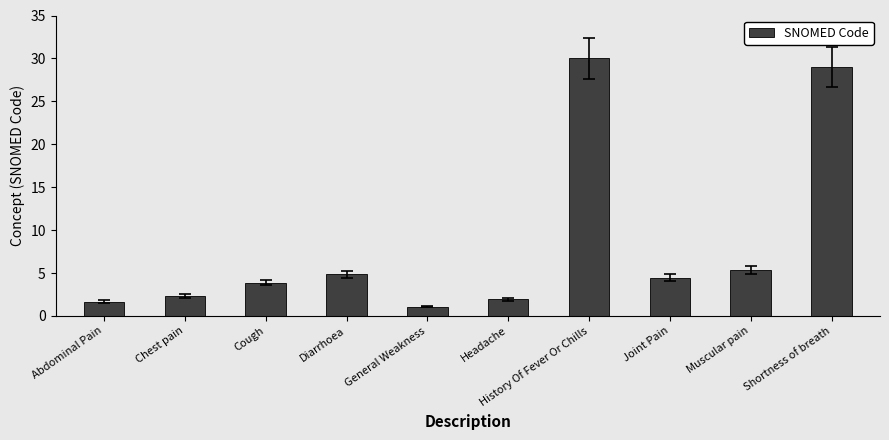

What is the sum of the values at Chest pain and History Of Fever Or Chills?

32.3